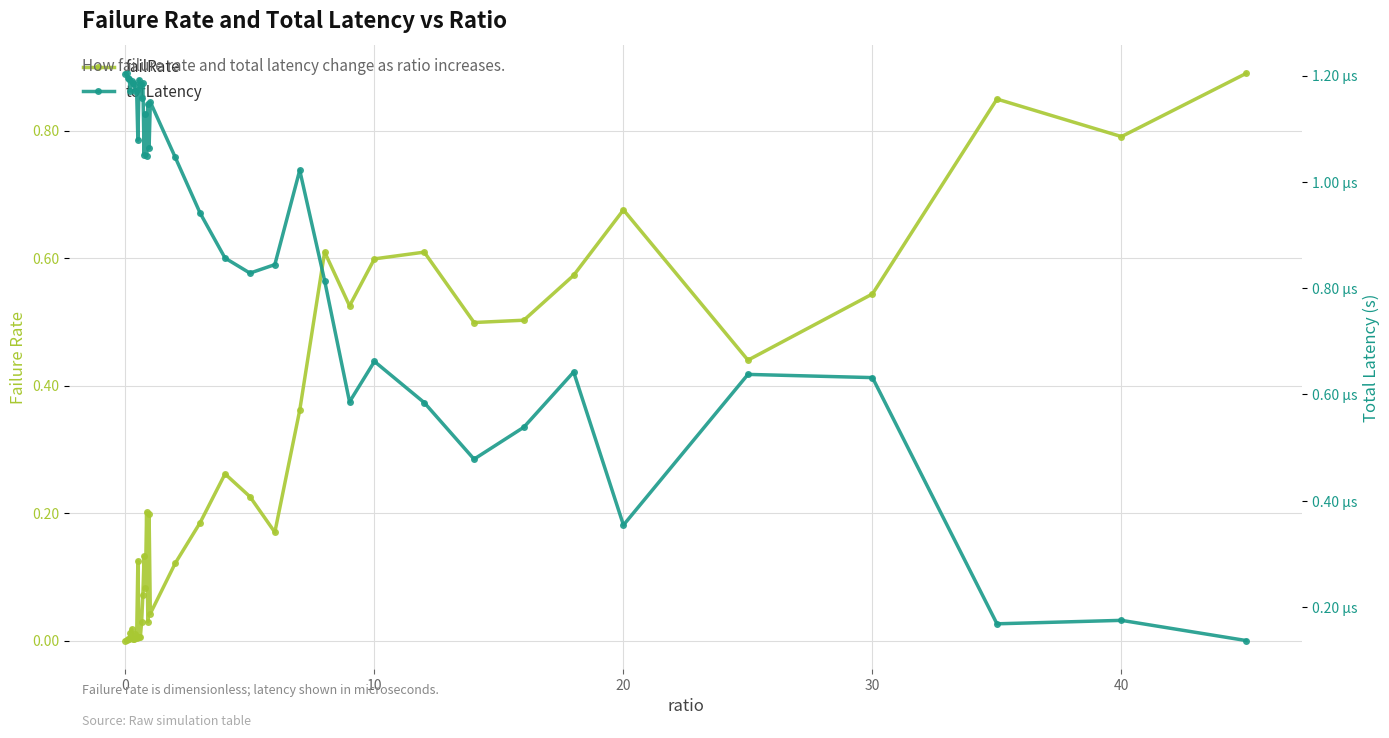

At 20, list the series in order from largest to smallest.

failRate, totLatency